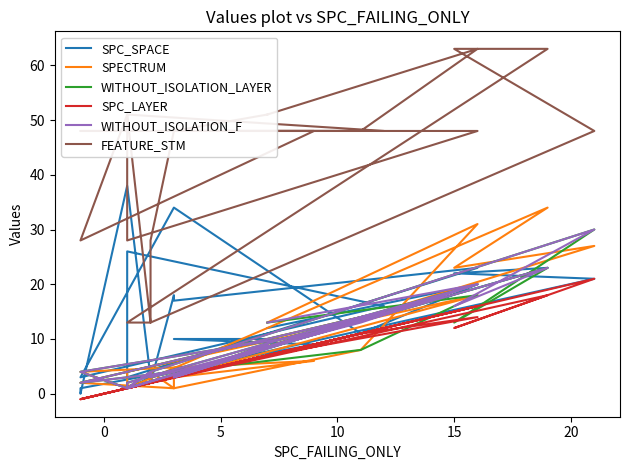

Is the value of SPECTRUM at 22 greater than the value of FEATURE_STM at 9?

No